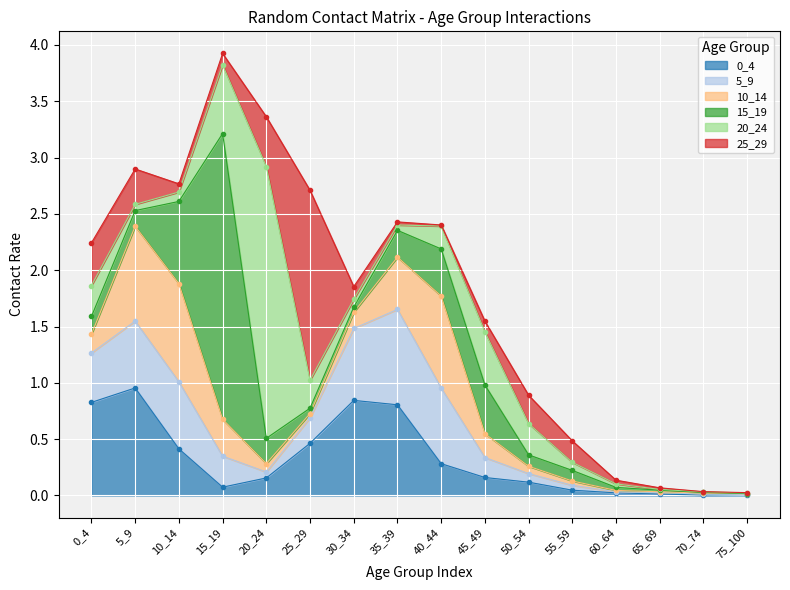

Reading left to right, what are all the values shown in this chart?

0_4: 0.8	1.0	0.4	0.1	0.2	0.5	0.8	0.8	0.3	0.2	0.1	0.0	0.0	0.0	0.0	0.0
5_9: 0.4	0.6	0.6	0.3	0.1	0.2	0.6	0.8	0.7	0.2	0.1	0.0	0.0	0.0	0.0	0.0
10_14: 0.2	0.8	0.9	0.3	0.1	0.0	0.1	0.5	0.8	0.2	0.1	0.0	0.0	0.0	0.0	0.0
15_19: 0.2	0.1	0.7	2.5	0.2	0.0	0.0	0.2	0.4	0.4	0.1	0.1	0.0	0.0	0.0	0.0
20_24: 0.3	0.1	0.1	0.6	2.4	0.2	0.1	0.0	0.2	0.5	0.3	0.1	0.0	0.0	0.0	0.0
25_29: 0.4	0.3	0.1	0.1	0.4	1.7	0.1	0.0	0.0	0.1	0.3	0.2	0.0	0.0	0.0	0.0